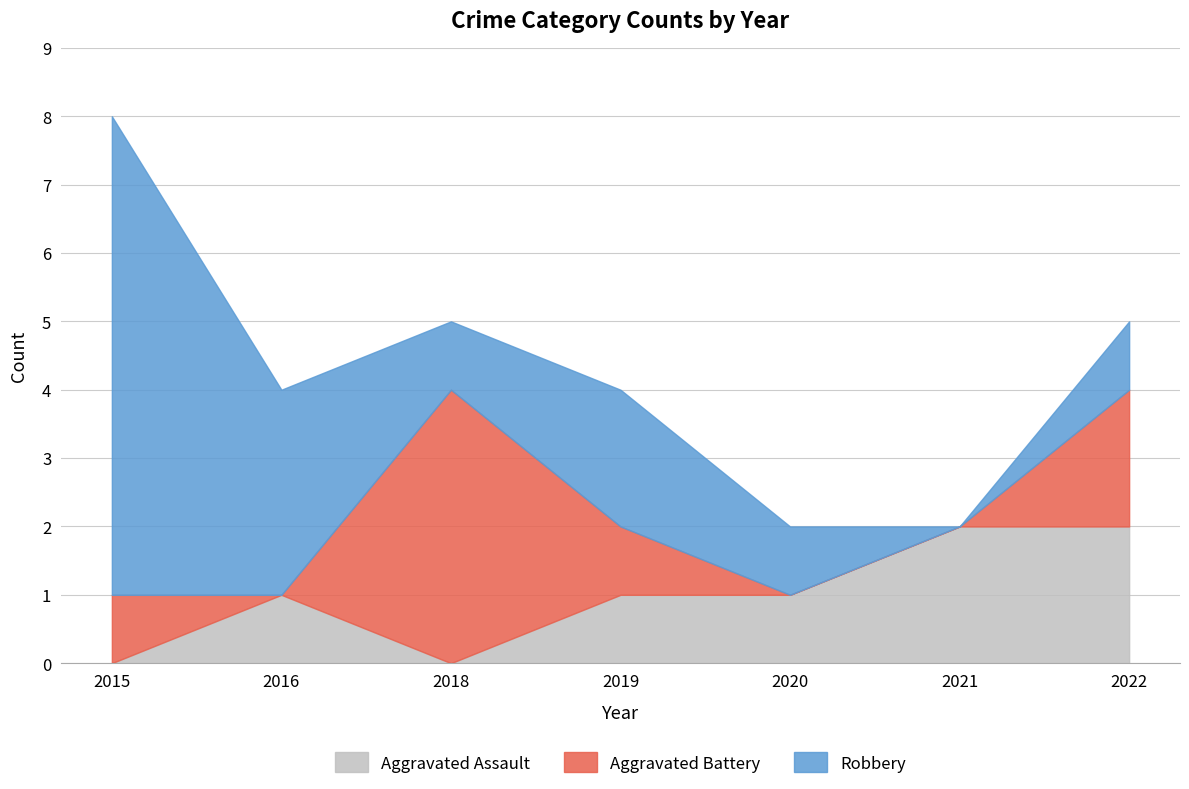

The Aggravated Assault series shows -1 at 2015. True or false?

False